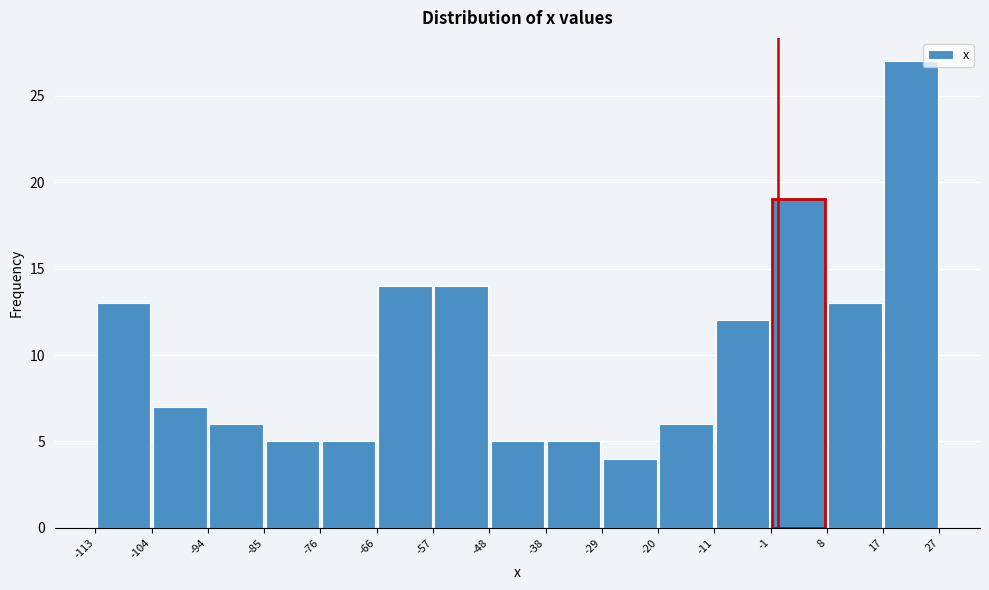

What is the height of the bar covering -57 to -48 on the x-axis? The values are not printed on the chart, so give them approximately, as read against the axis.

14